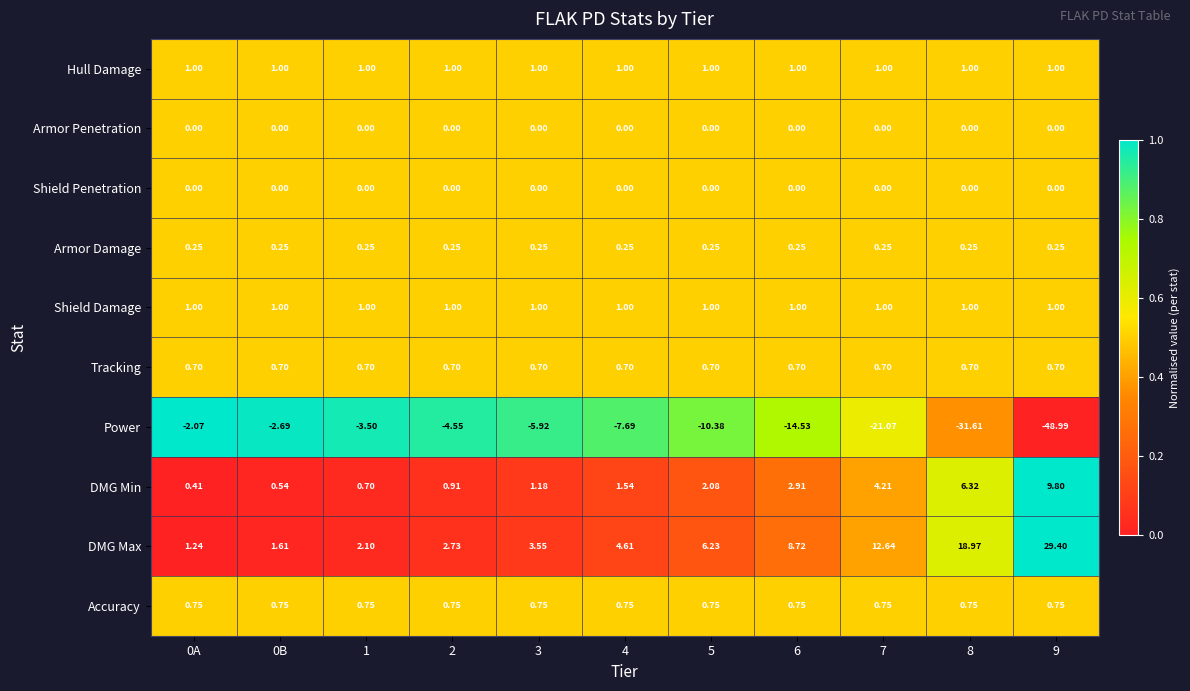

Which series has the largest range (max minus min)?

Power